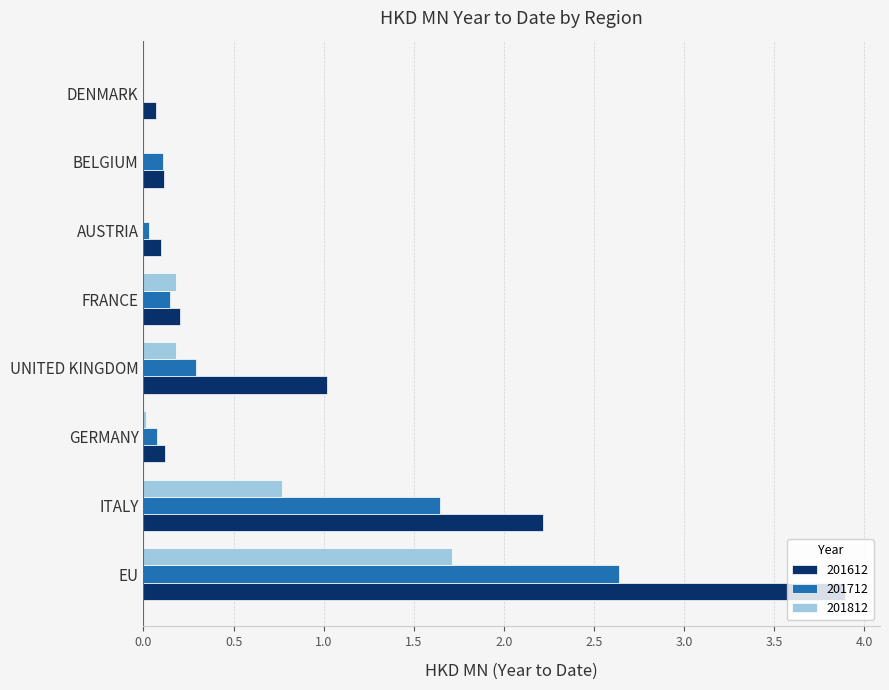

Is the value of 201812 at BELGIUM greater than the value of 201712 at FRANCE?

No